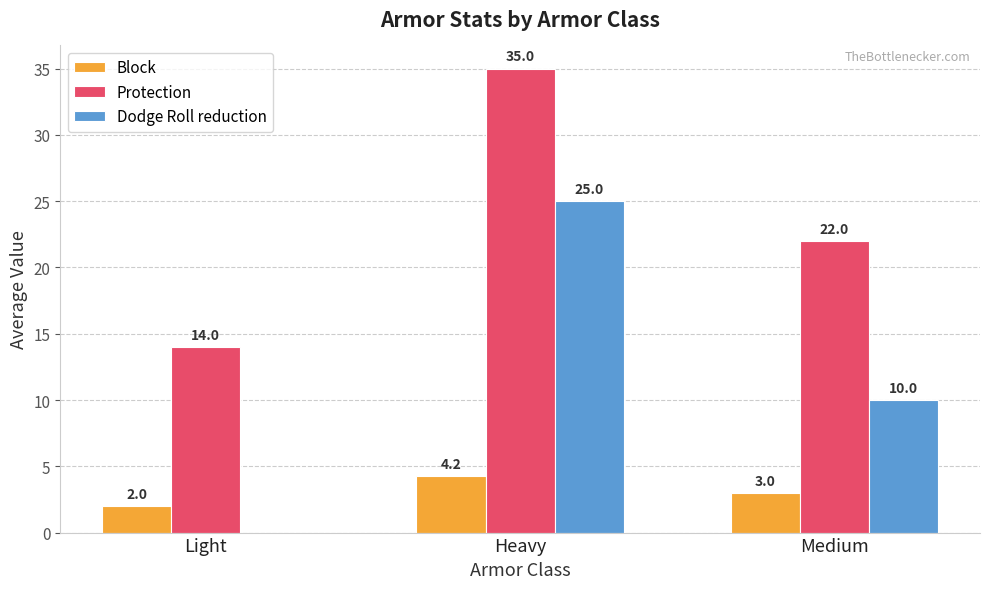

Which series changed the most between Light and Medium?

Dodge Roll reduction